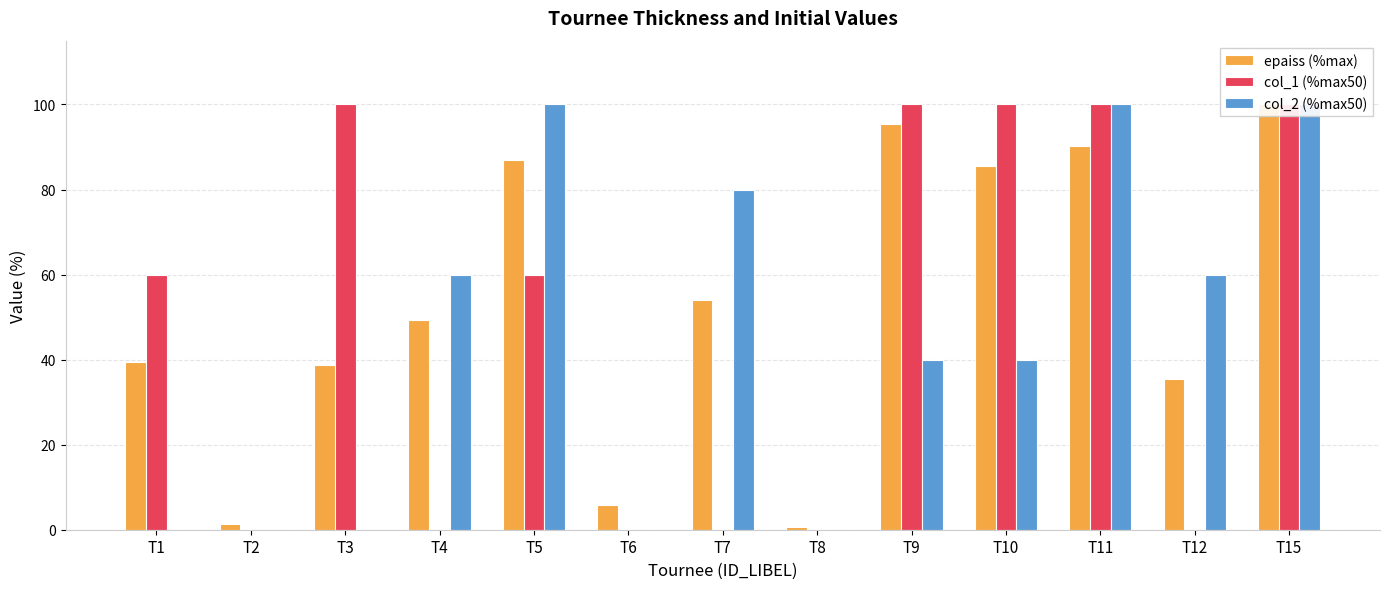

Reading left to right, transcribe all the data shown in this chart.

epaiss (%max): T1=39.5	T2=1.3	T3=38.8	T4=49.3	T5=86.8	T6=5.9	T7=53.9	T8=0.7	T9=95.4	T10=85.5	T11=90.1	T12=35.5	T15=100.0
col_1 (%max50): T1=60.0	T2=0.0	T3=100.0	T4=0.0	T5=60.0	T6=0.0	T7=0.0	T8=0.0	T9=100.0	T10=100.0	T11=100.0	T12=0.0	T15=100.0
col_2 (%max50): T1=0.0	T2=0.0	T3=0.0	T4=60.0	T5=100.0	T6=0.0	T7=80.0	T8=0.0	T9=40.0	T10=40.0	T11=100.0	T12=60.0	T15=100.0